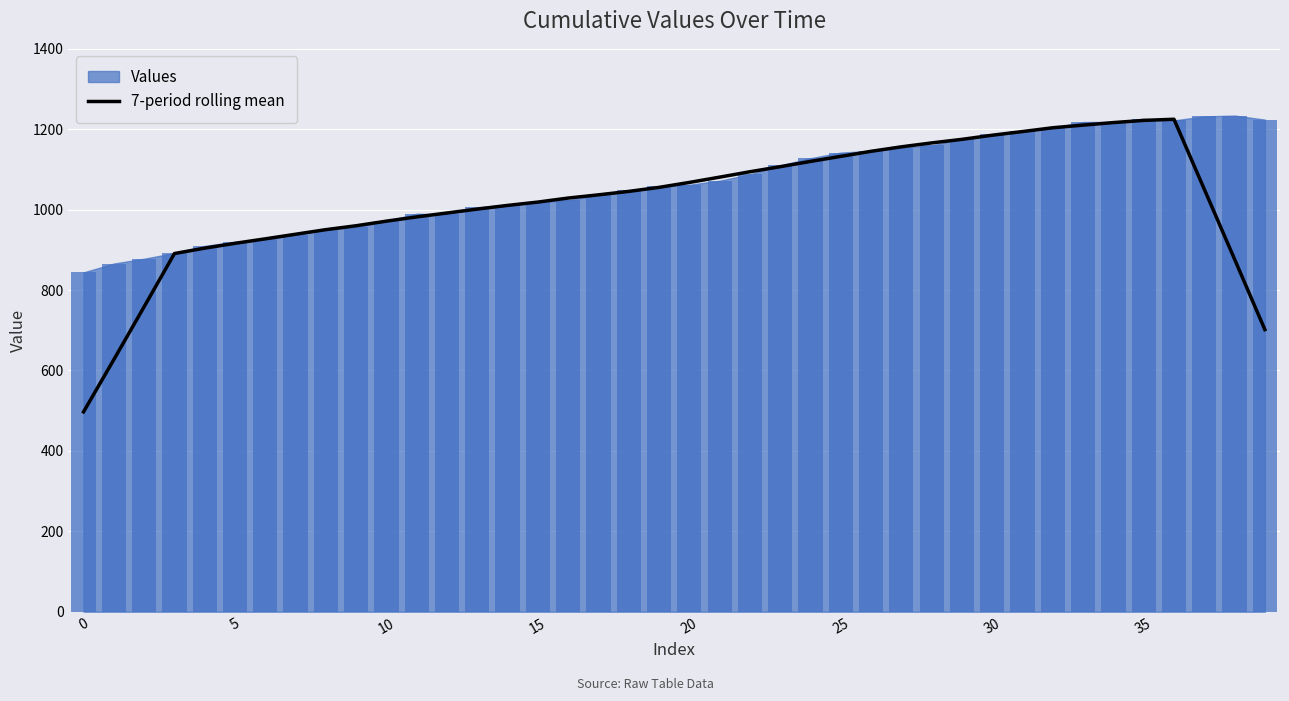

What is the label of the 23rd bar from the left?

22